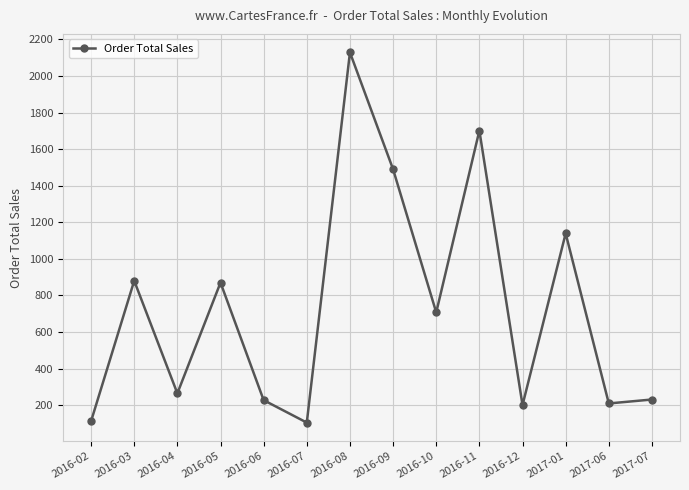

Which label corresponds to the largest value in the chart?

2016-08